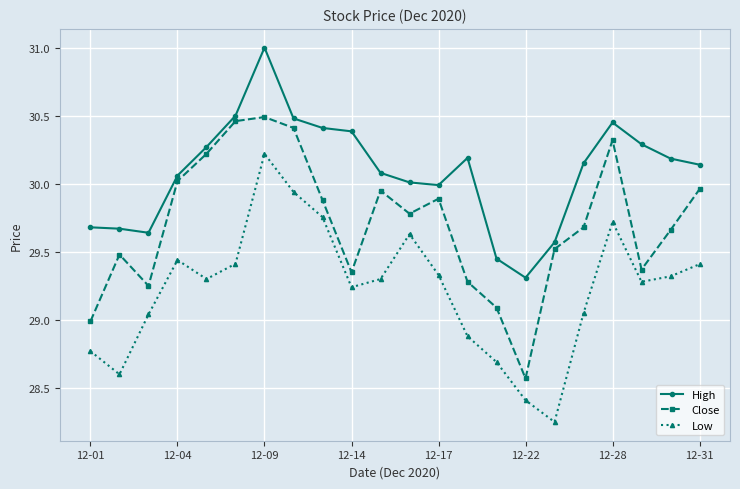

In Low, how many points are lower than both neighbors (excluding endpoints)?

5